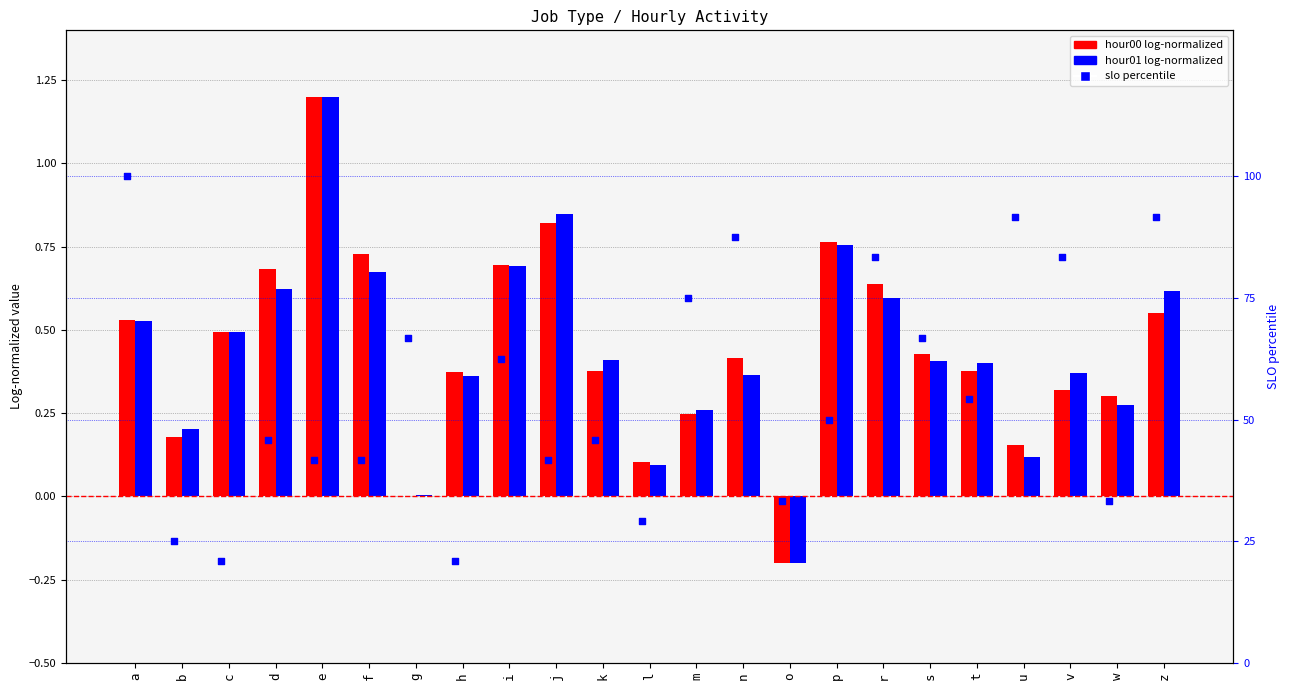

Is the value of hour01 (log-normalized) at k greater than the value of hour00 (log-normalized) at s?

No